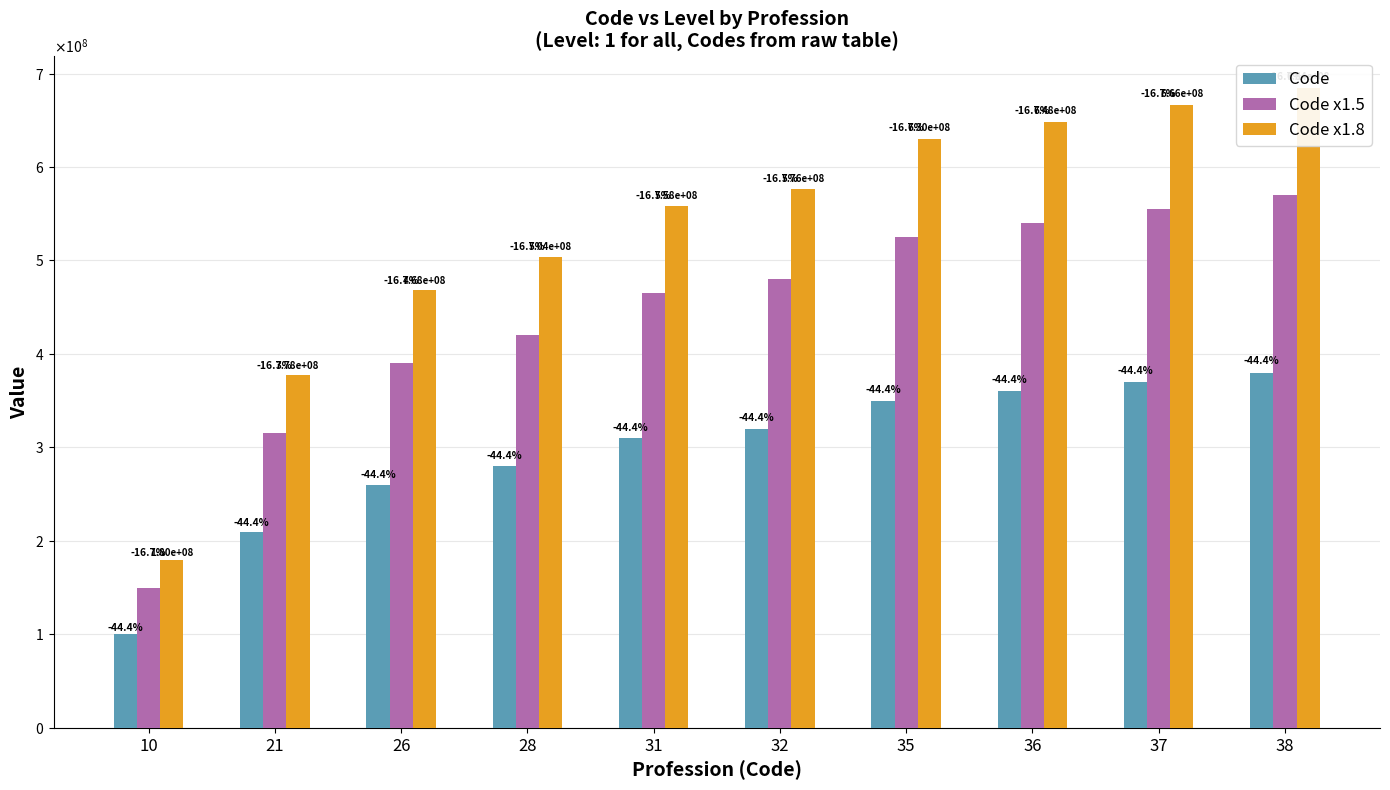

At which category is the sum across all series the highest?

38